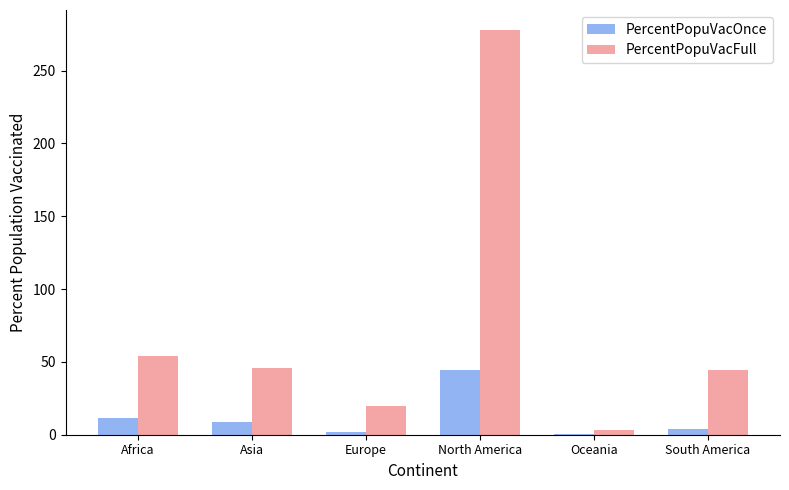

Is it true that PercentPopuVacOnce equals 0.3 at Oceania?

True